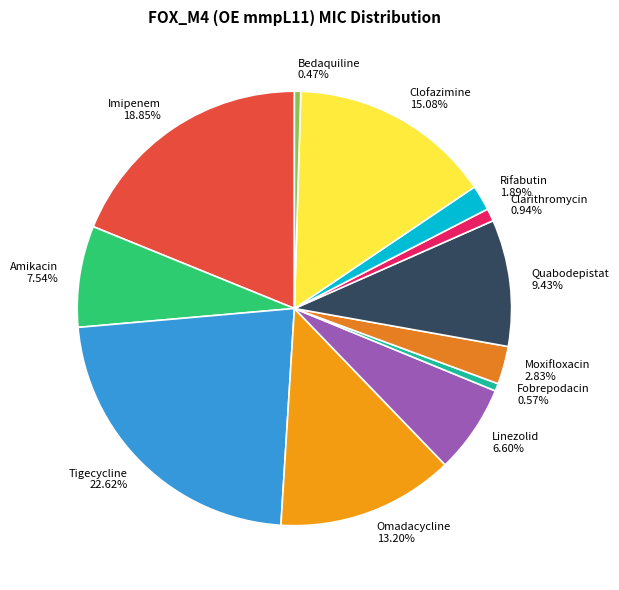

Is the sum of Rifabutin and Fobrepodacin greater than half?

No